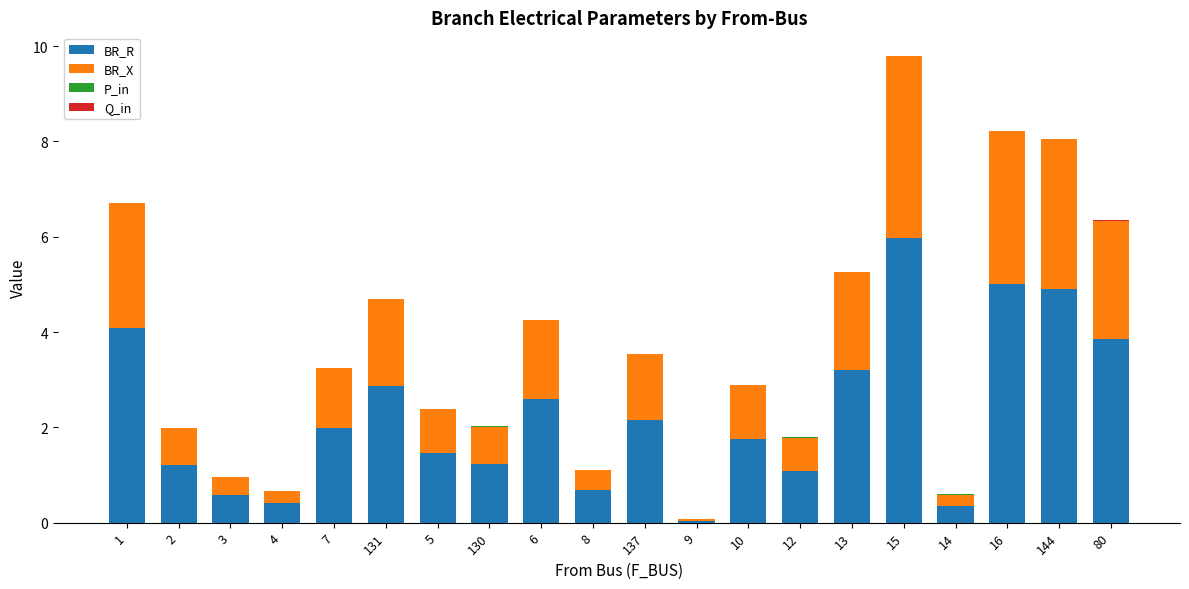

The value of BR_R at 3 is 1.0. True or false?

False